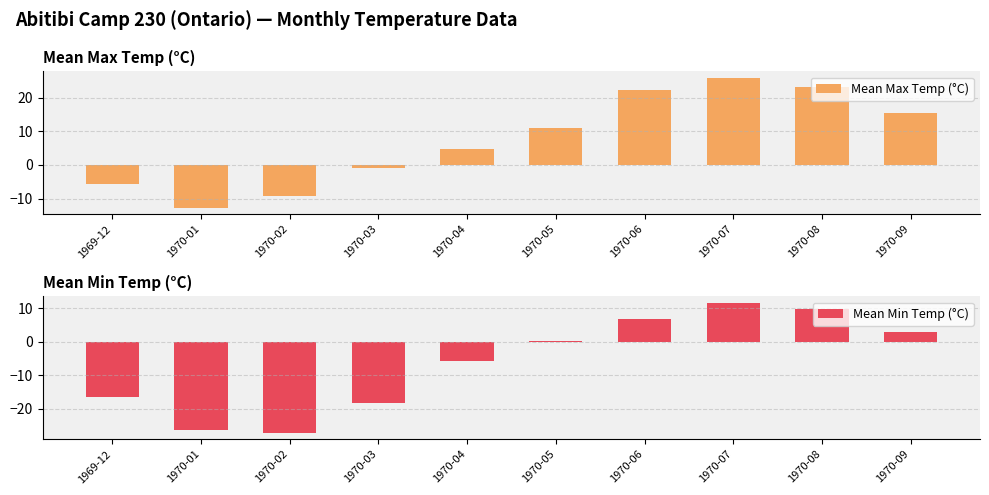

What is the label of the 5th bar from the right?

1970-05